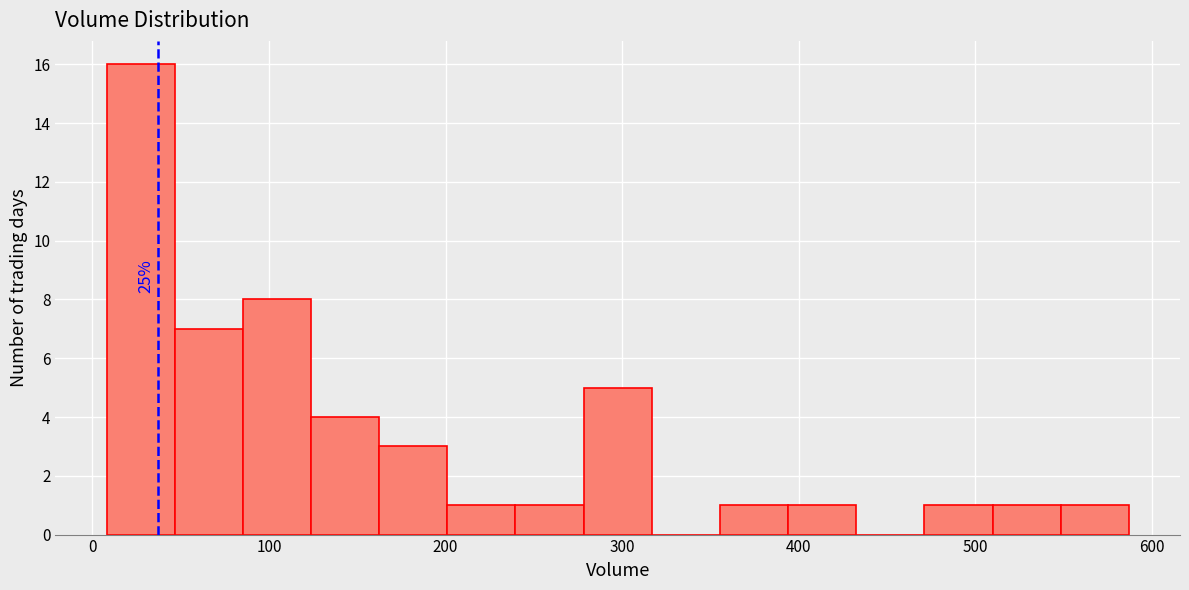

Read against the x-axis, roughly where is the centre of the tallest bar?

30